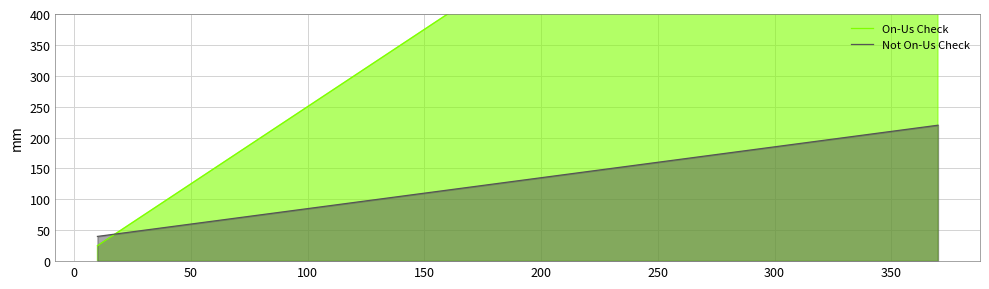

Does the chart have visible grid lines?

Yes